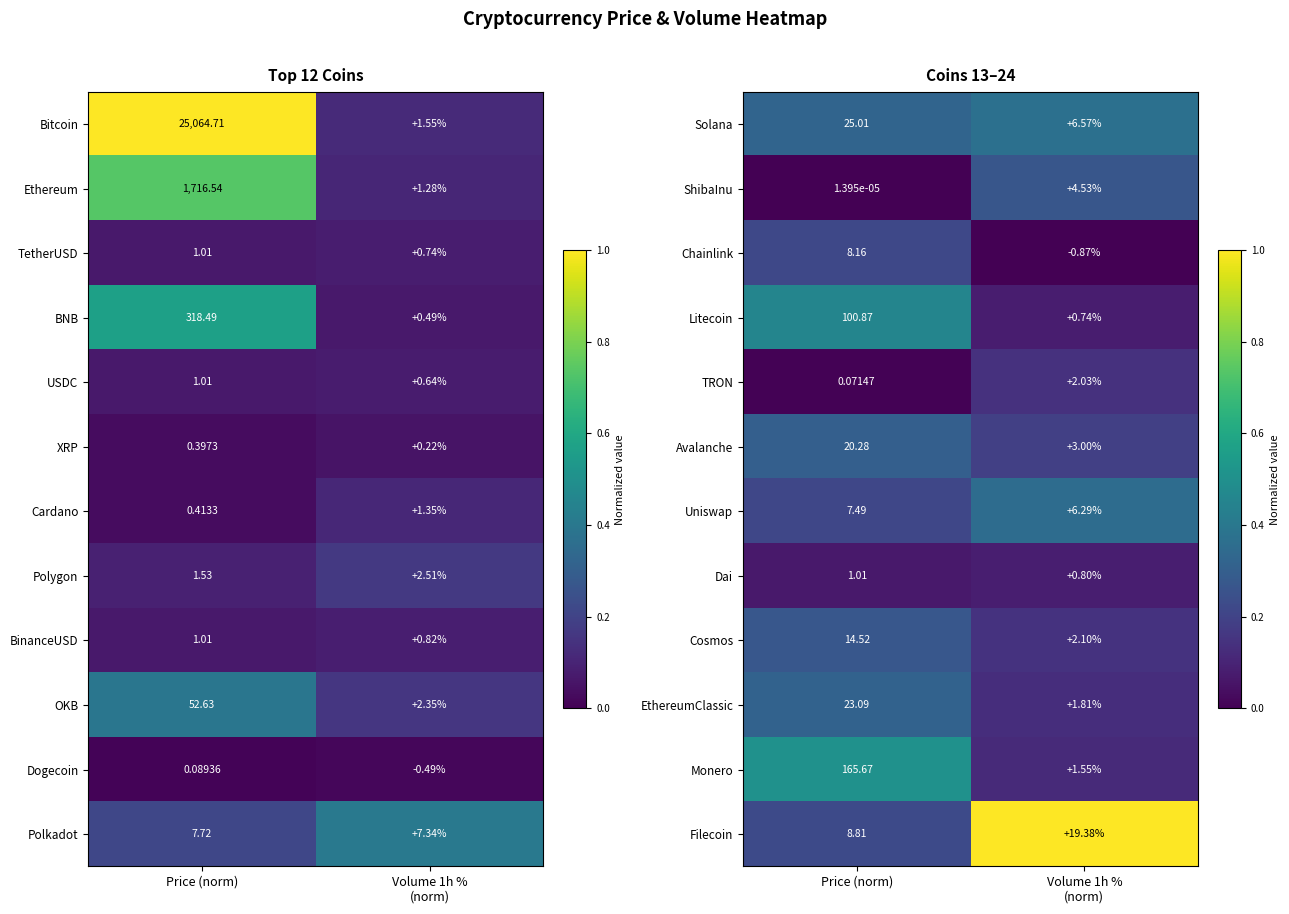

At which label does Monero first exceed 165?

Price (norm)